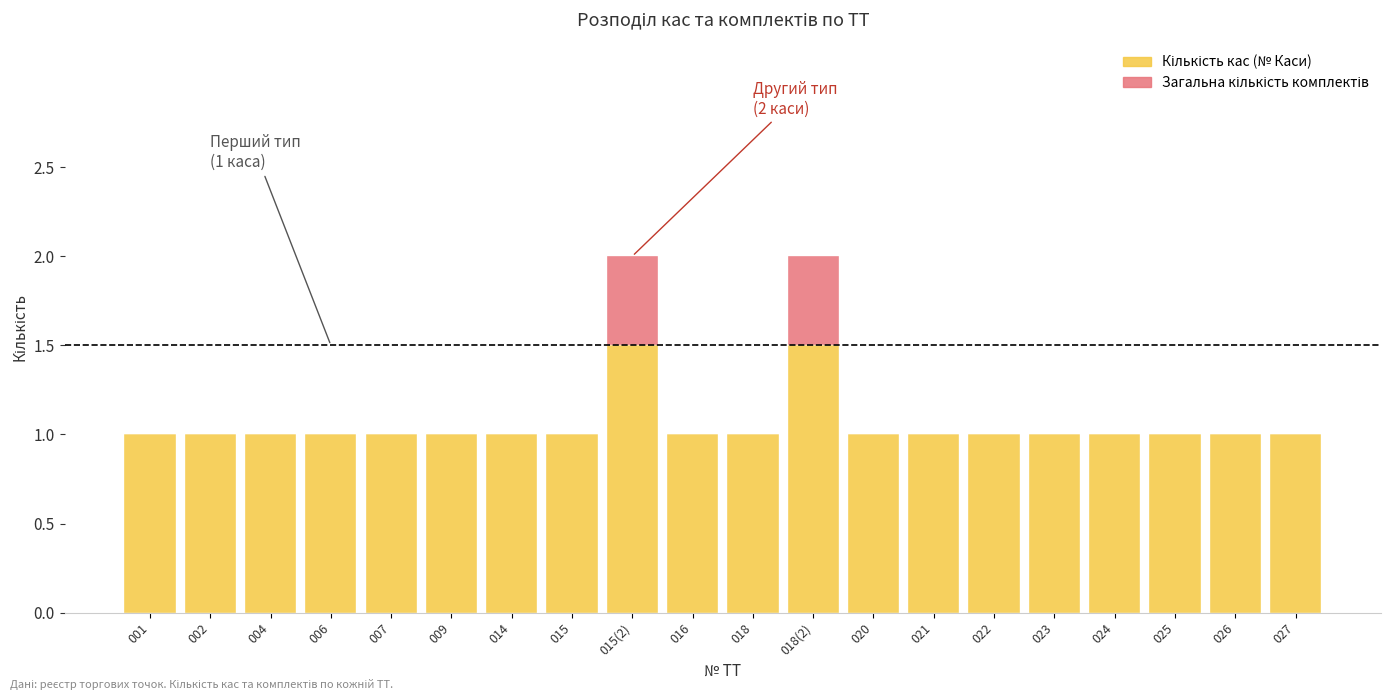

What is the total value across all series at 021?

1.0